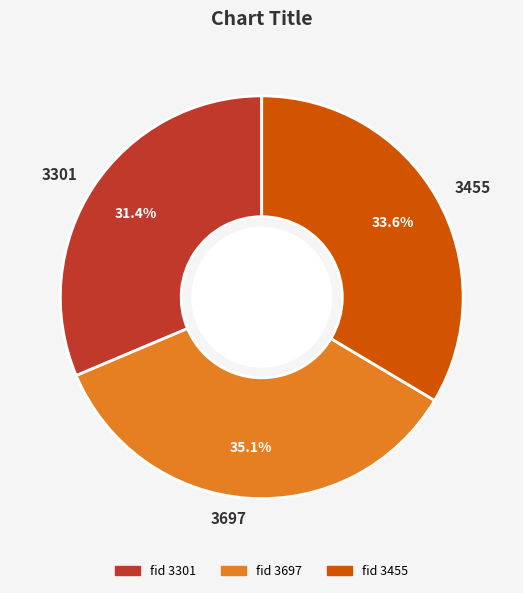

To the nearest percent, what percentage of the pie is 3301?

31%